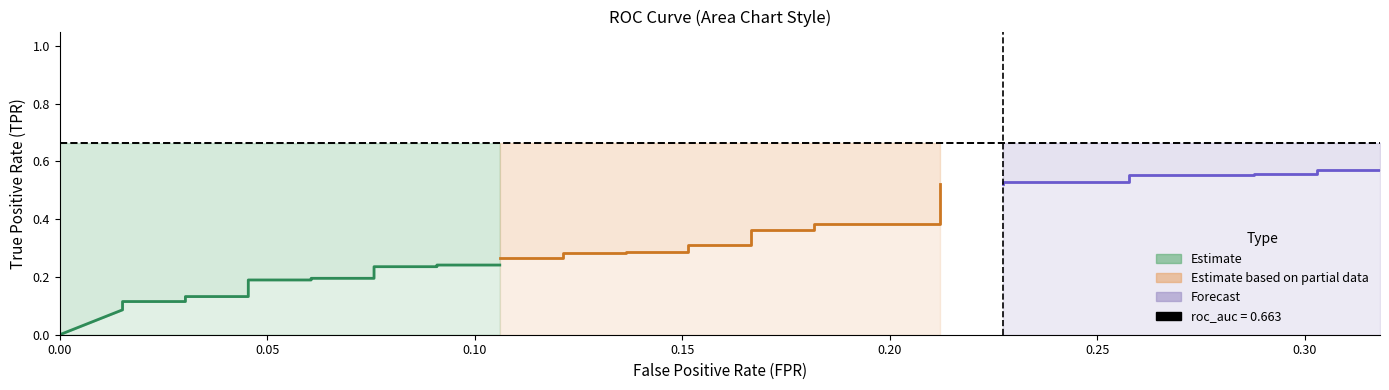

How many lines are shown in the chart?

2